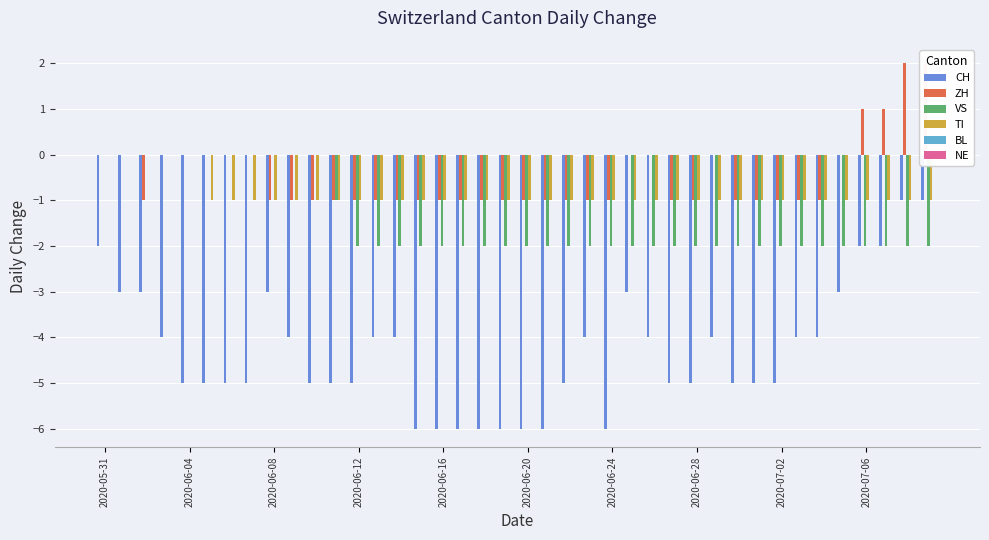

How many categories are shown in the chart?

40